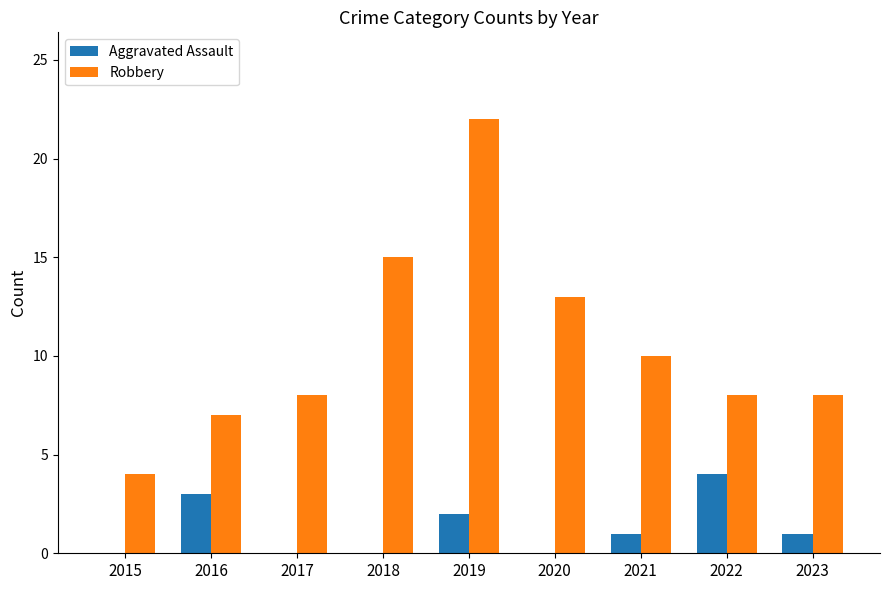

What is the sum of all Aggravated Assault values?

11